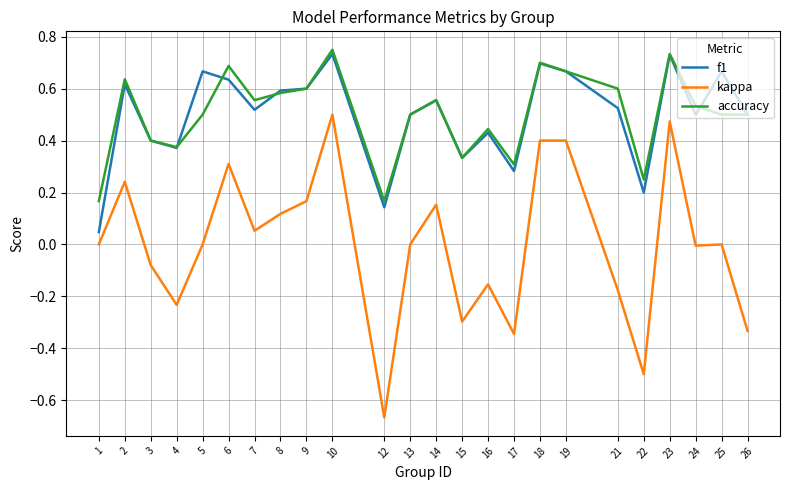

What is the total value across all series at 18?

1.8